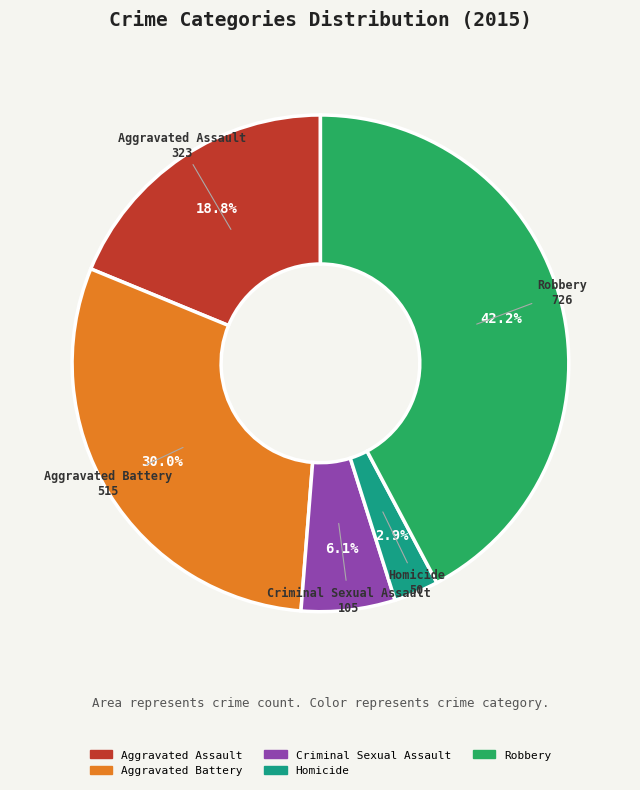

Between Robbery and Aggravated Assault, which is larger?

Robbery